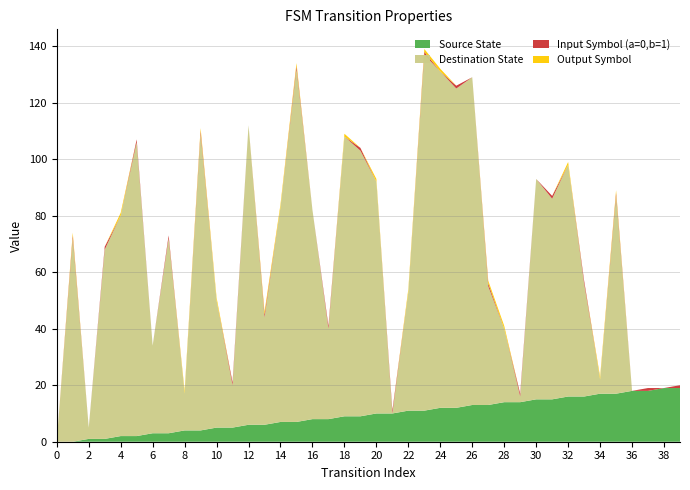

Reading left to right, list all the values displayed in this chart.

Source State: 0	0	1	1	2	2	3	3	4	4	5	5	6	6	7	7	8	8	9	9	10	10	11	11	12	12	13	13	14	14	15	15	16	16	17	17	18	18	19	19
Destination State: 0	72	4	67	78	104	31	69	13	105	45	15	106	38	76	125	74	32	99	94	82	0	42	126	119	113	116	42	26	2	78	71	82	40	5	70	0	0	0	0
Input Symbol (a=0,b=1): 0	1	0	1	0	1	0	1	0	1	0	1	0	1	0	1	0	1	0	1	0	1	0	1	0	1	0	1	0	1	0	1	0	1	0	1	0	1	0	1
Output Symbol: 0	1	0	0	1	0	0	0	1	1	1	0	0	1	1	1	0	0	1	0	1	0	1	1	1	0	0	1	1	0	0	0	1	0	1	1	0	0	0	0